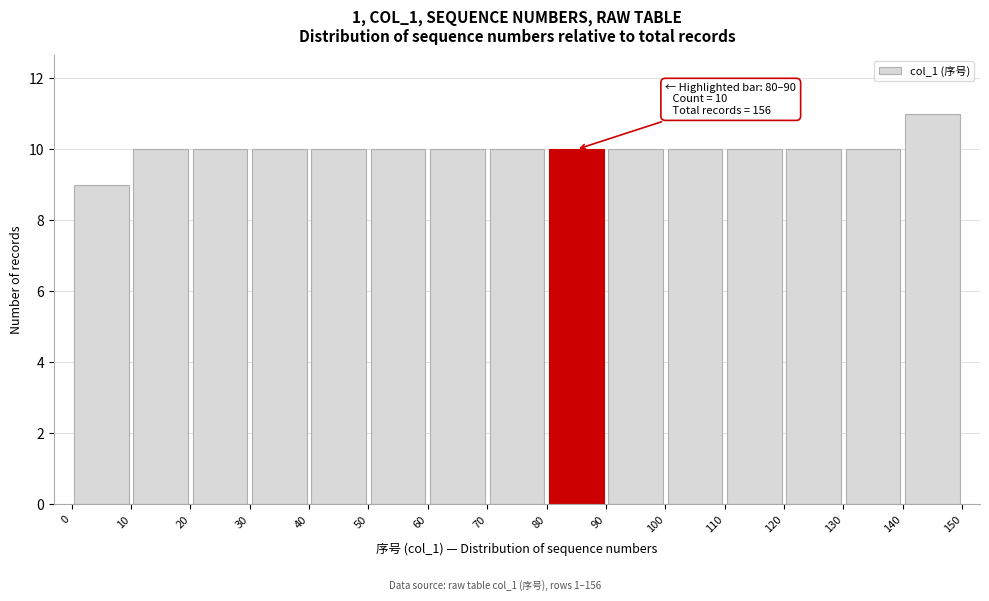

Over which range of the x-axis is the bar tallest?

140 to 150